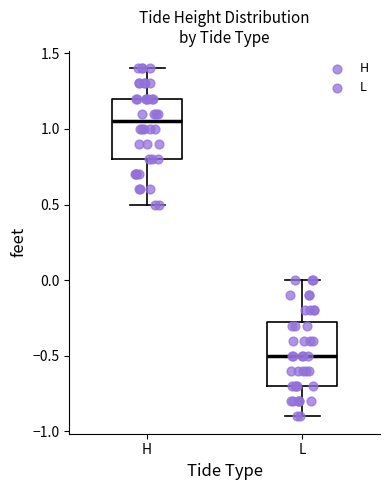

Reading left to right, transcribe this box plot: for each box, give where its median line is, the range the box spans, and where its two whiskers end, as read against the y-axis. The values are not printed on the chart, so give them approximately, as read against the axis.

H: median 1.05, box 0.80 to 1.20, whiskers 0.50 to 1.40
L: median -0.50, box -0.70 to -0.25, whiskers -0.90 to 0.00